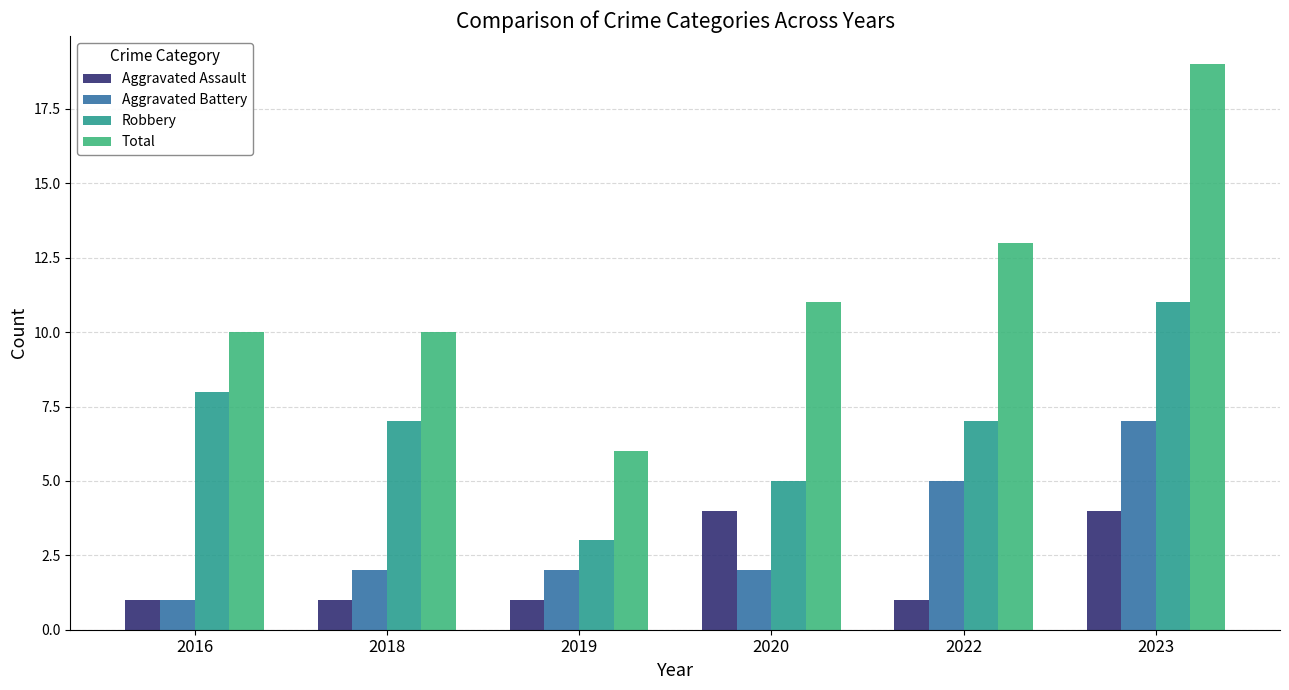

True or false: Robbery has a value of 7 at 2018.

True